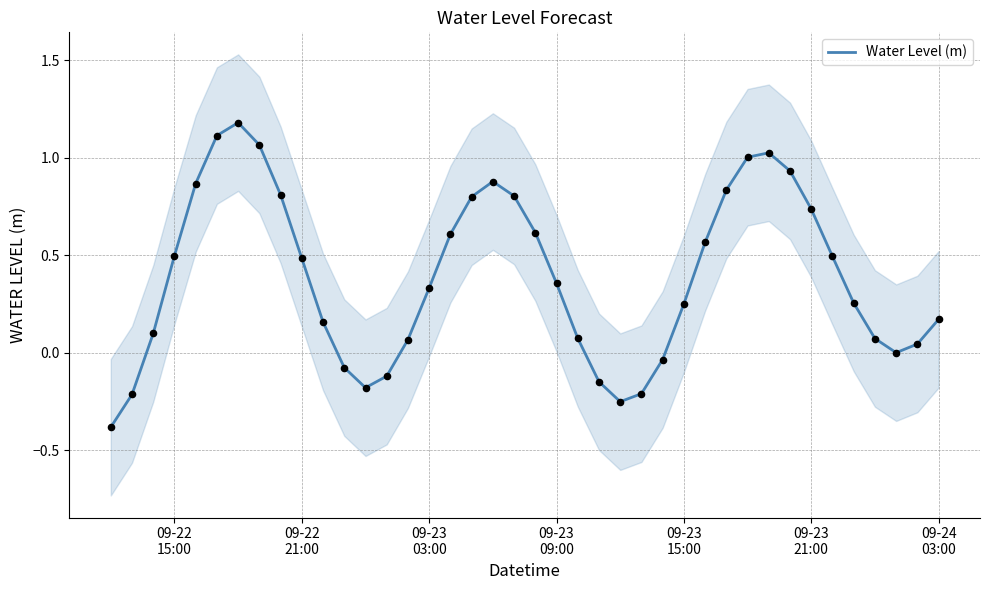

What is the highest value of the Water Level (m) series?

1.2